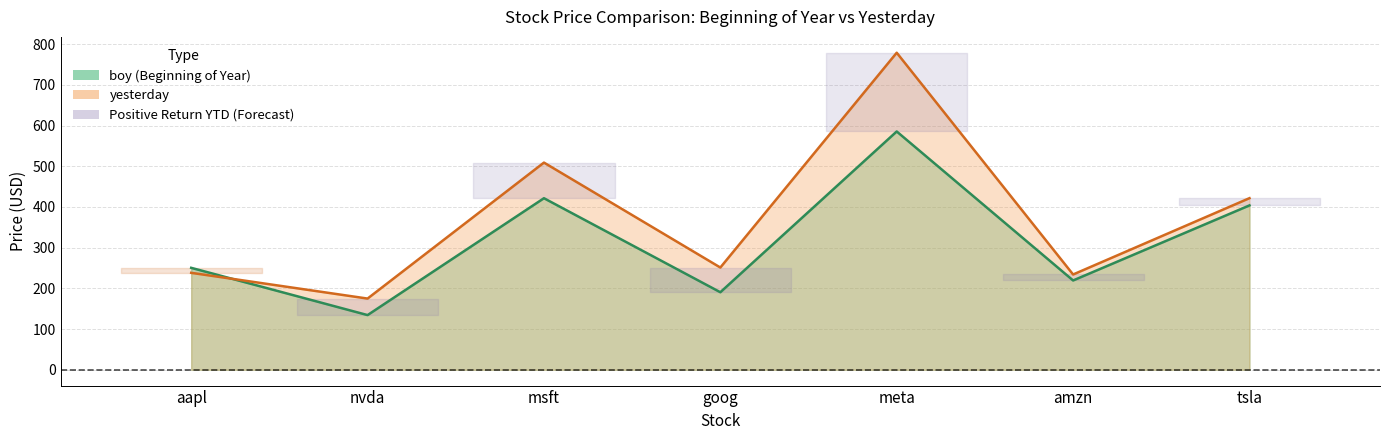

Reading right to left, list all the values displayed in this chart.

boy: tsla=403.8	amzn=219.4	meta=585.5	goog=190.4	msft=421.5	nvda=134.3	aapl=250.4
yesterday: tsla=421.6	amzn=234.1	meta=779.0	goog=251.2	msft=509.0	nvda=174.9	aapl=238.1